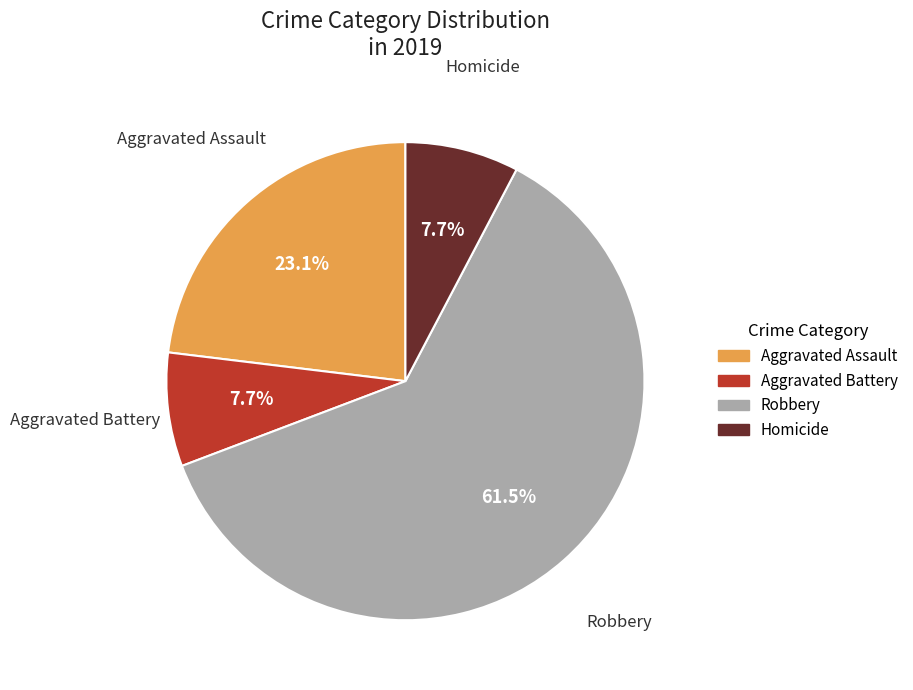

Does Robbery account for over 50% of the chart?

Yes